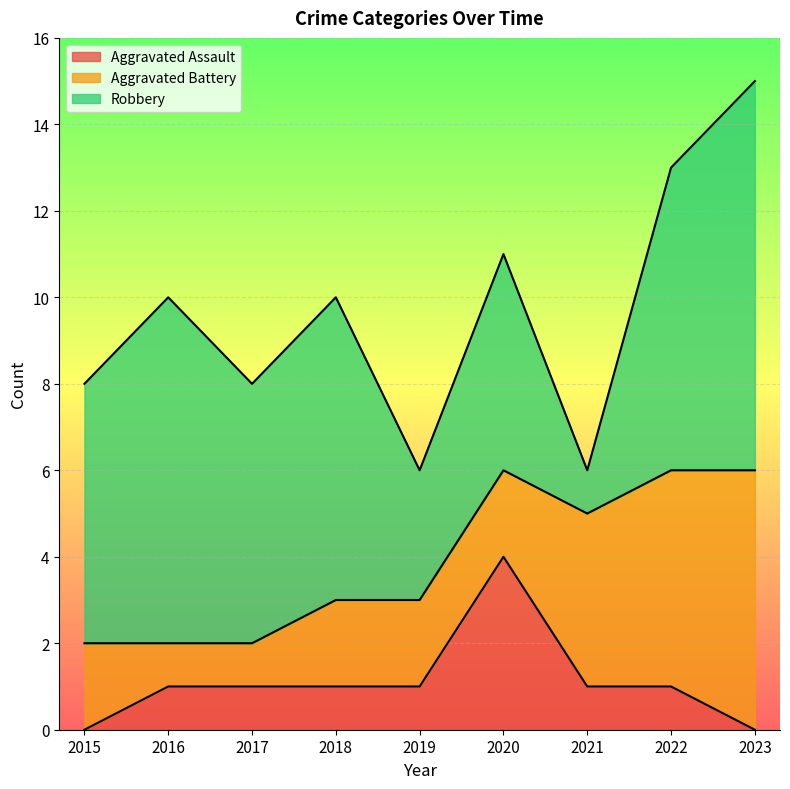

At which label does Aggravated Assault reach its peak?

2020